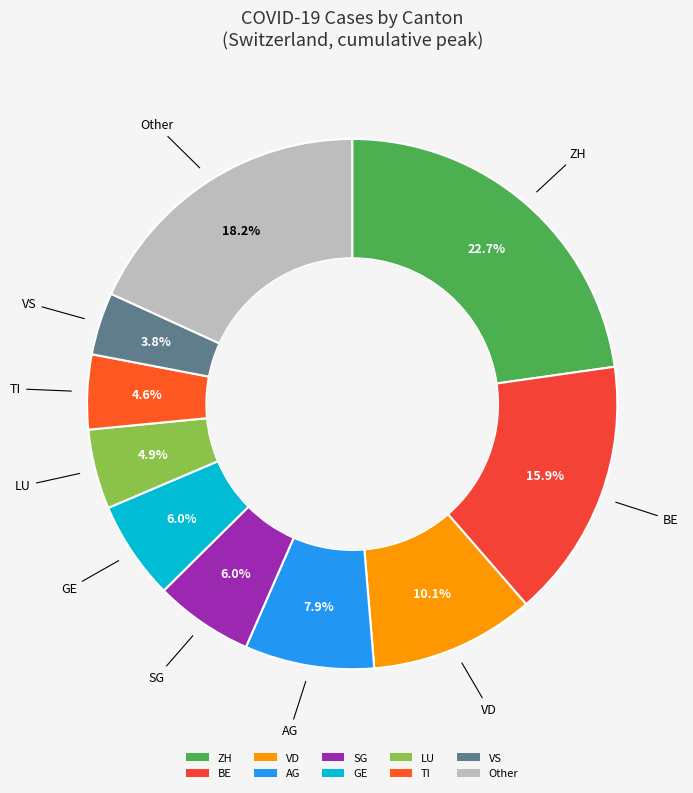

Count the number of slices in the pie.

10